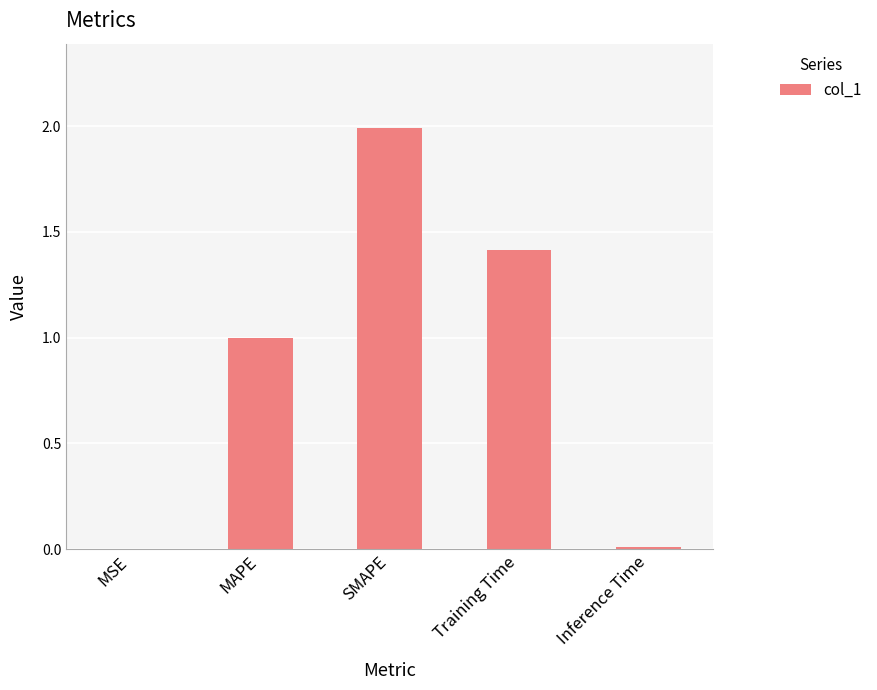

True or false: the data shows 2.2 at Training Time.

False